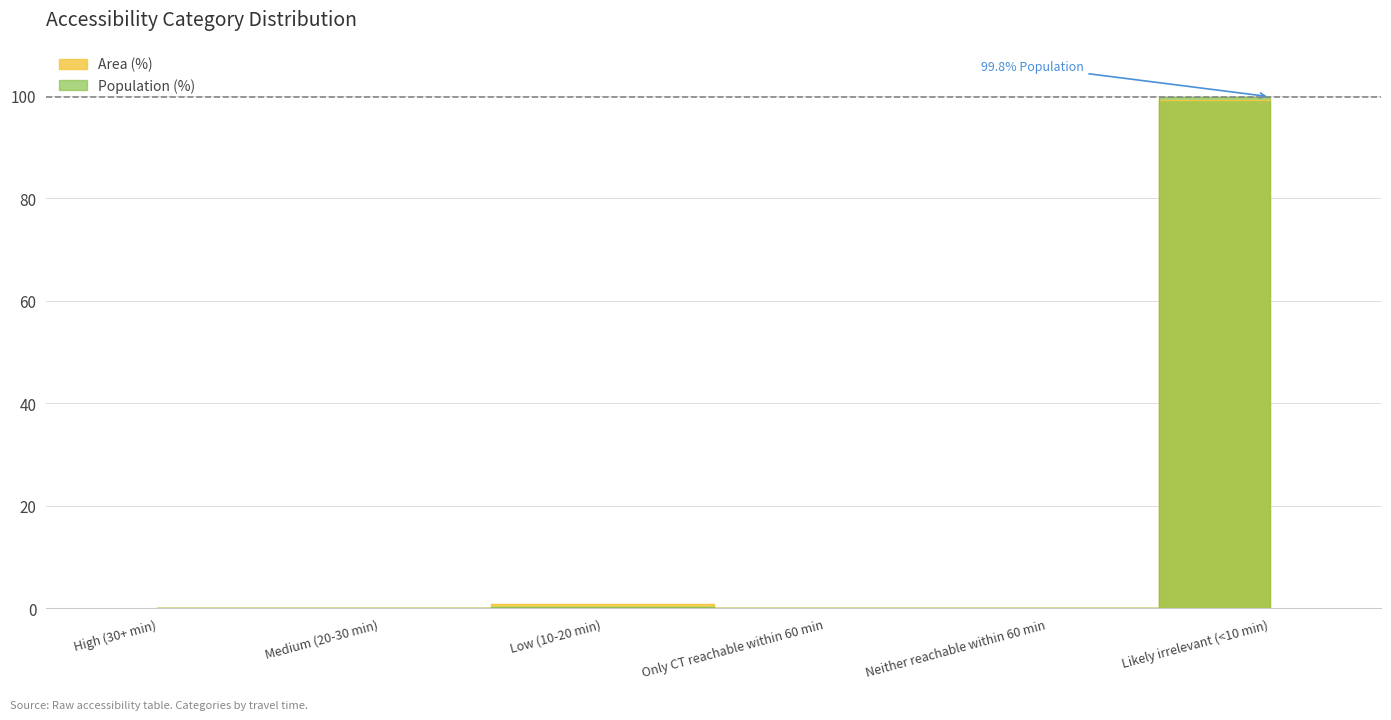

Reading right to left, what are all the values shown in this chart?

Area (%): Likely irrelevant (<10 min)=99.2	Neither reachable within 60 min=0.0	Only CT reachable within 60 min=0.0	Low (10-20 min)=0.8	Medium (20-30 min)=0.0	High (30+ min)=0.0
Population (%): Likely irrelevant (<10 min)=99.8	Neither reachable within 60 min=0.0	Only CT reachable within 60 min=0.0	Low (10-20 min)=0.2	Medium (20-30 min)=0.0	High (30+ min)=0.0